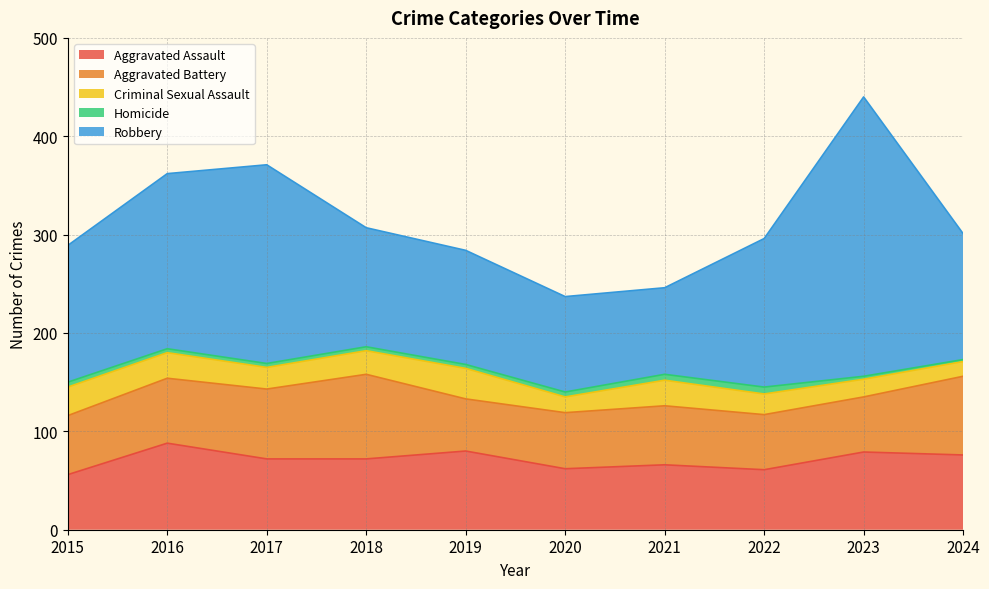

Rank the categories by Aggravated Assault value from highest to lowest.

2016, 2019, 2023, 2024, 2017, 2018, 2021, 2020, 2022, 2015